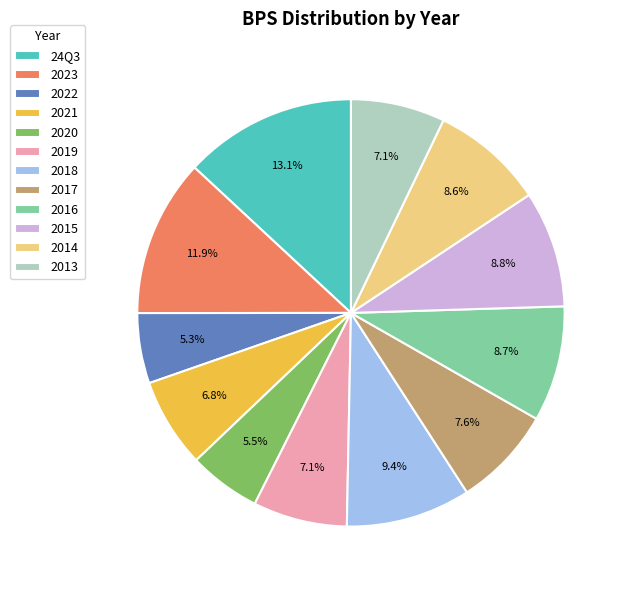

To the nearest percent, what is the combined percentage of 24Q3 and 2014?

22%